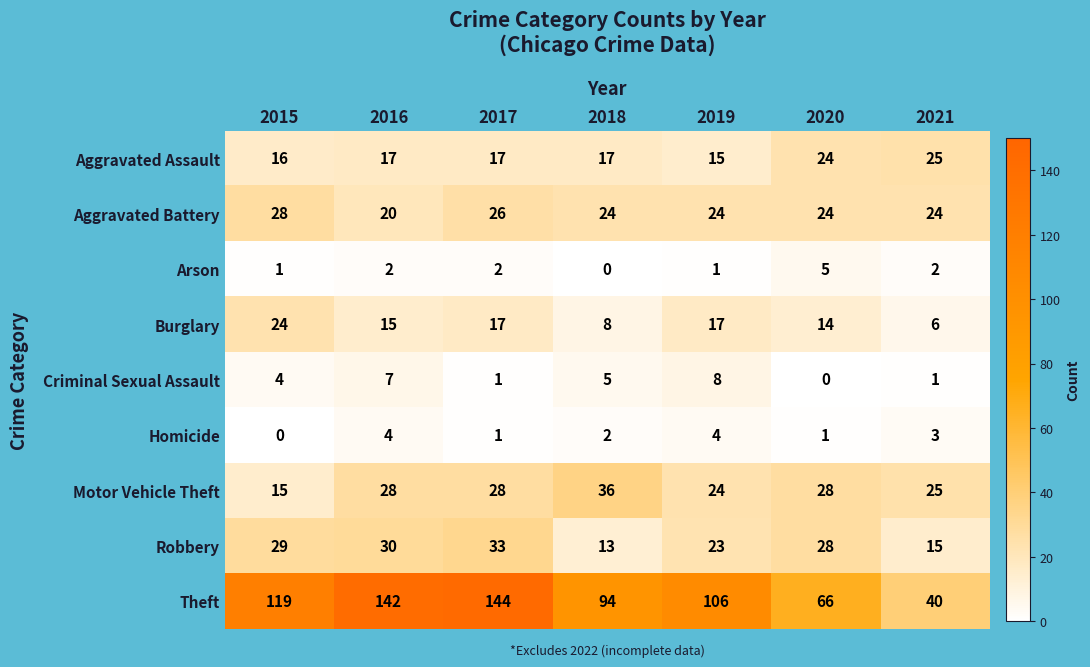

How many data points does each series have?

7